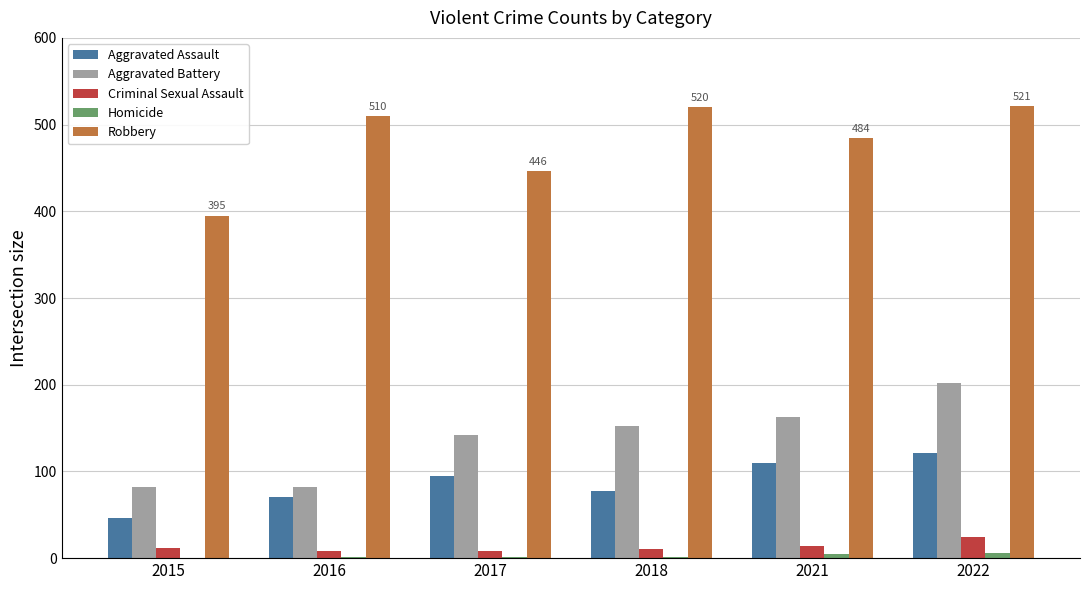

Between 2017 and 2022, which series saw the biggest shift?

Robbery